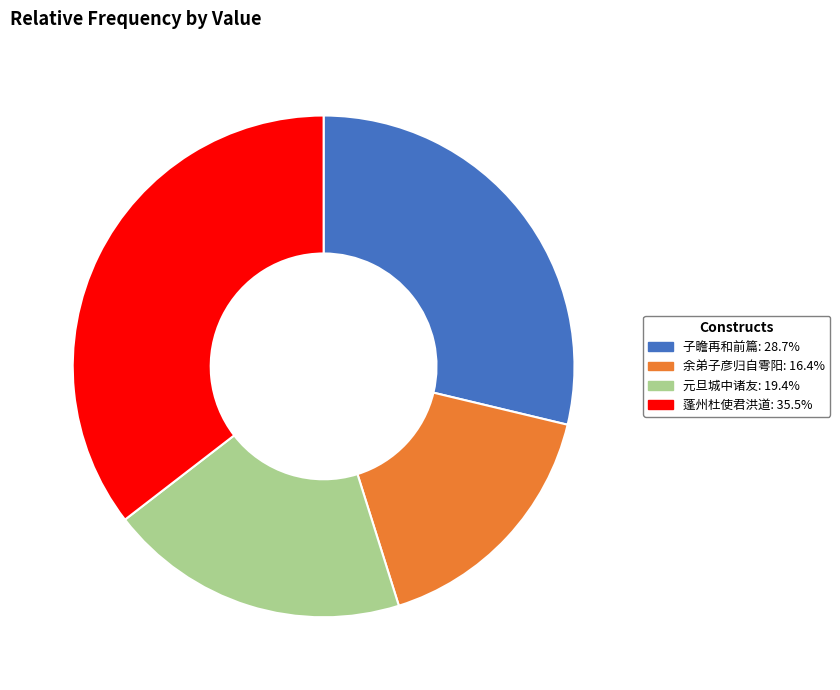

How many segments does this pie chart have?

4